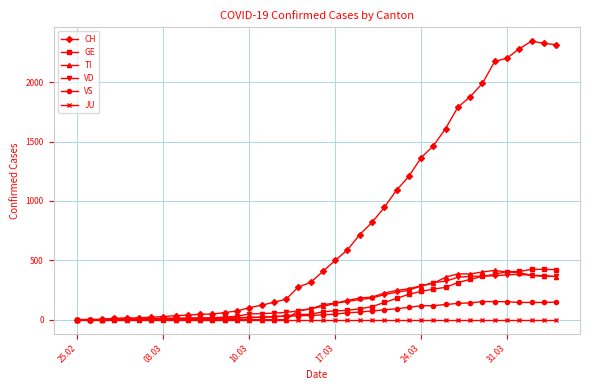

What is the difference between the second highest and minimum values in the VS series?

152